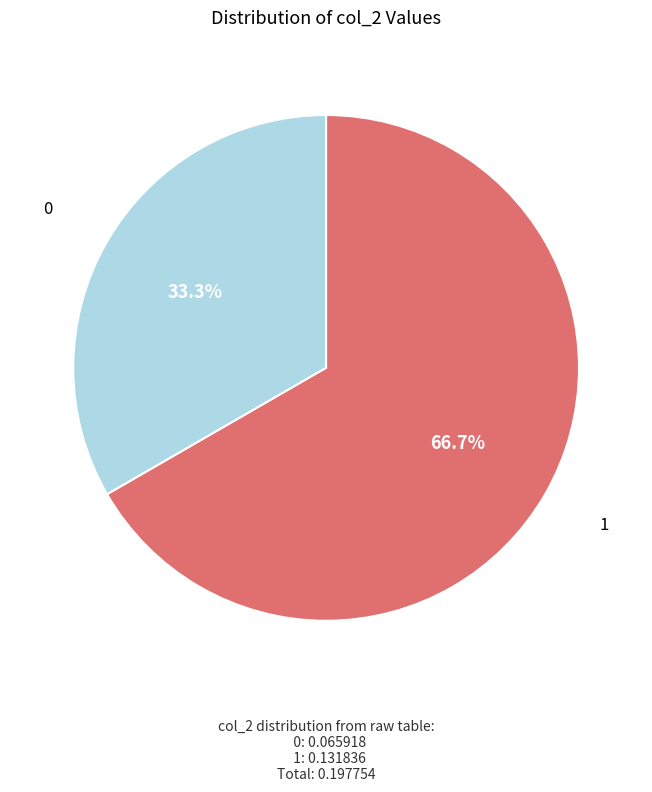

Count the number of slices in the pie.

2